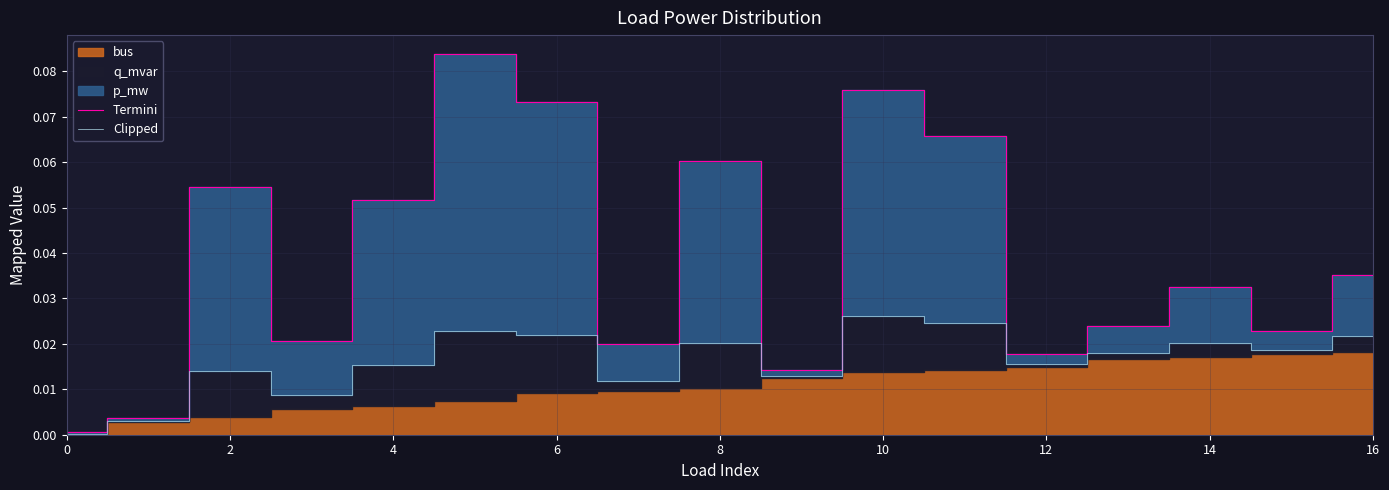

Is the value of Termini at 6 greater than the value of Clipped at 10?

Yes